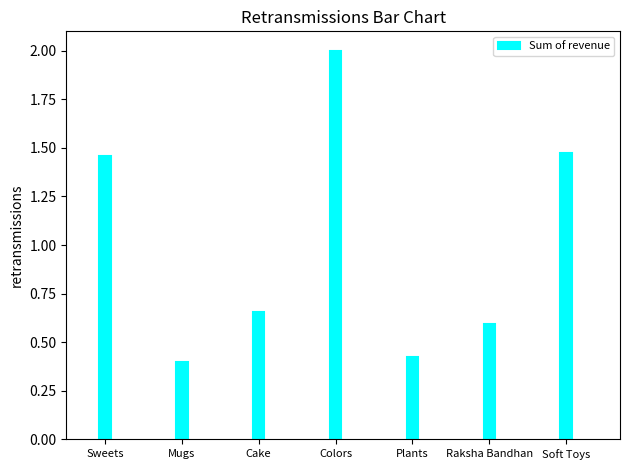

Which label corresponds to the smallest value in the chart?

Mugs